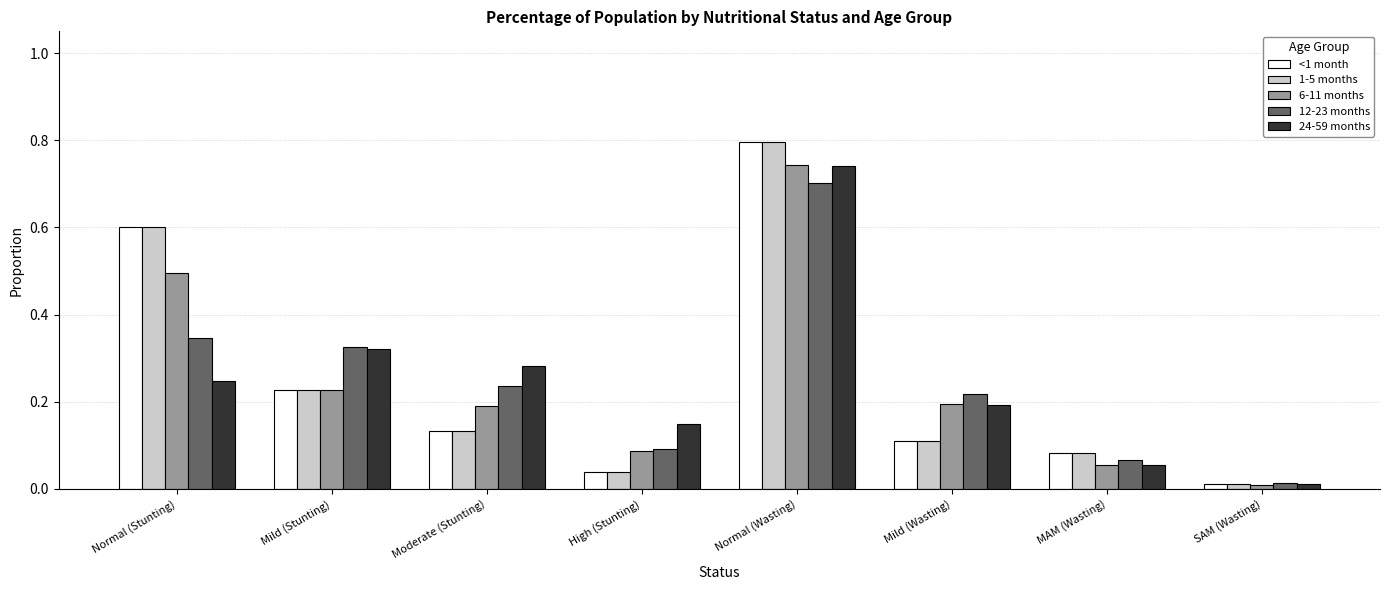

Which label corresponds to the largest value in the chart?

Normal (Wasting)